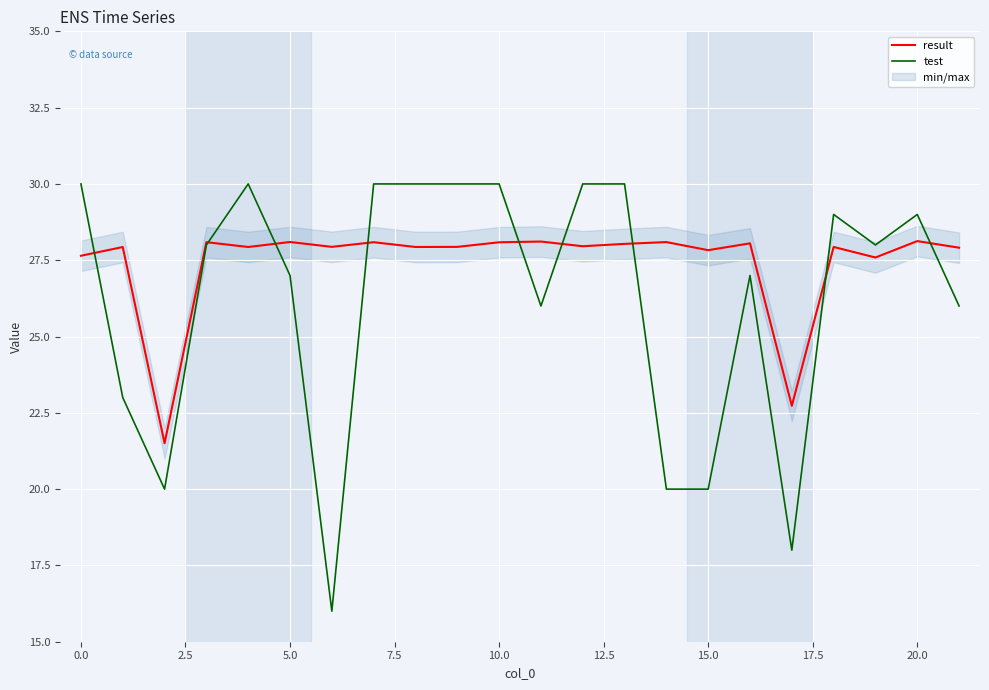

Rank the series by their average value, from lowest to highest.

test, result